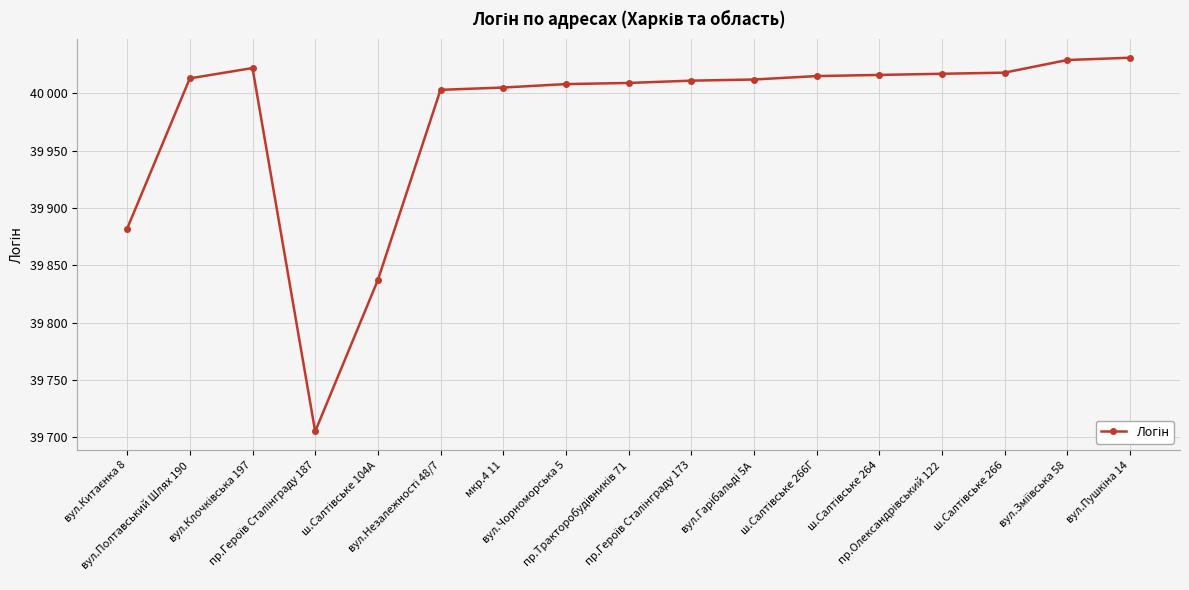

Reading left to right, what are all the values shown in this chart?

39882	40013	40022	39705	39837	40003	40005	40008	40009	40011	40012	40015	40016	40017	40018	40029	40031